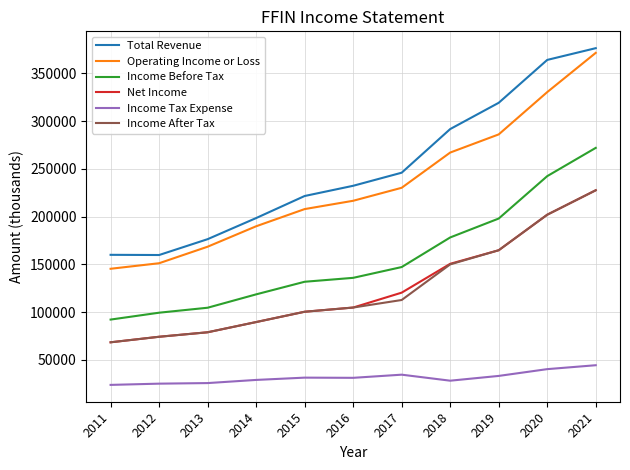

Is this an area chart (filled region under the line)?

No